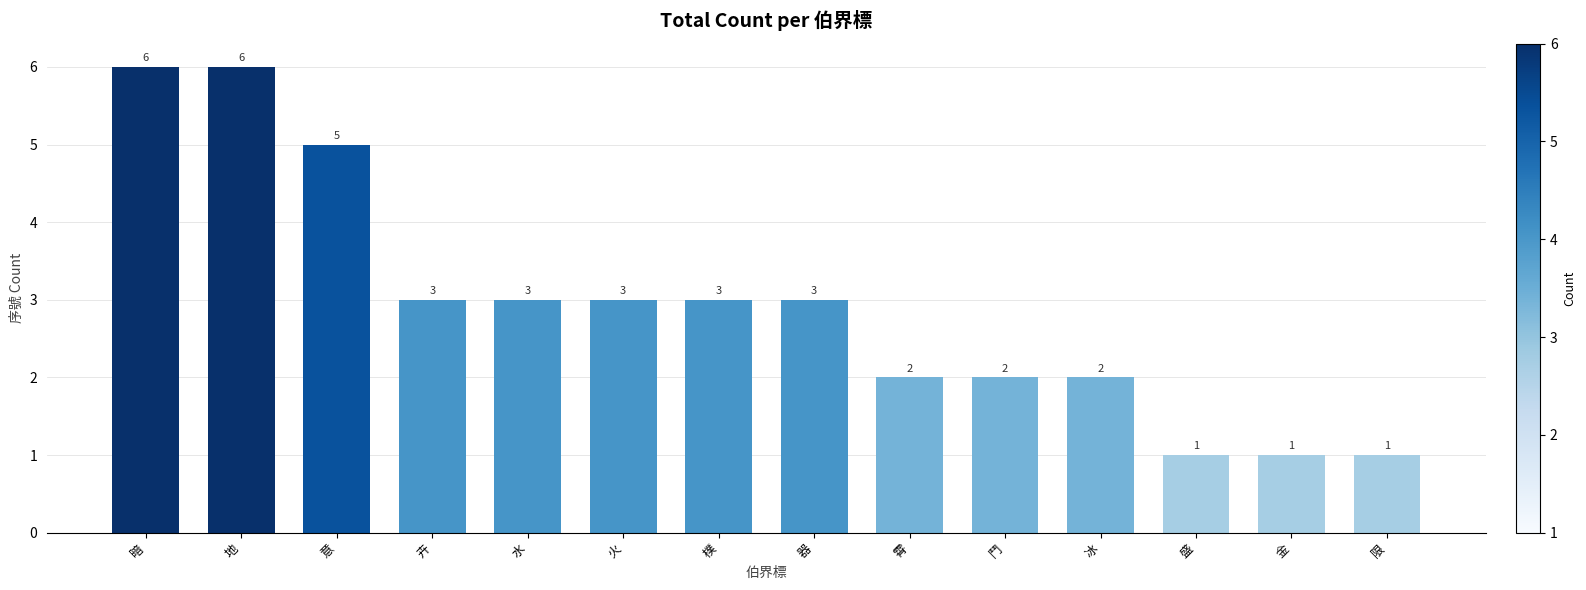

How many bars are there in total?

14